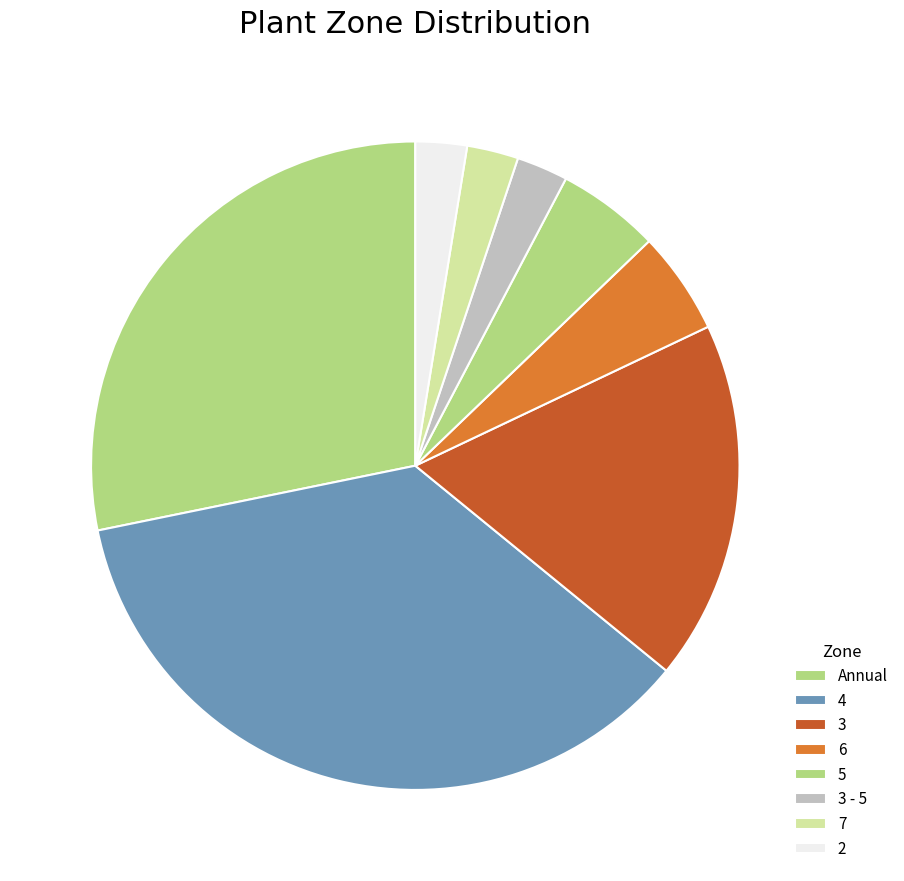

How many slices are in this pie chart?

8